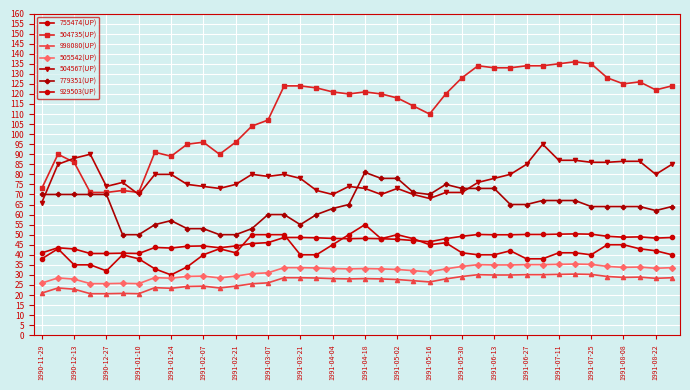

How many categories are shown in the chart?

40